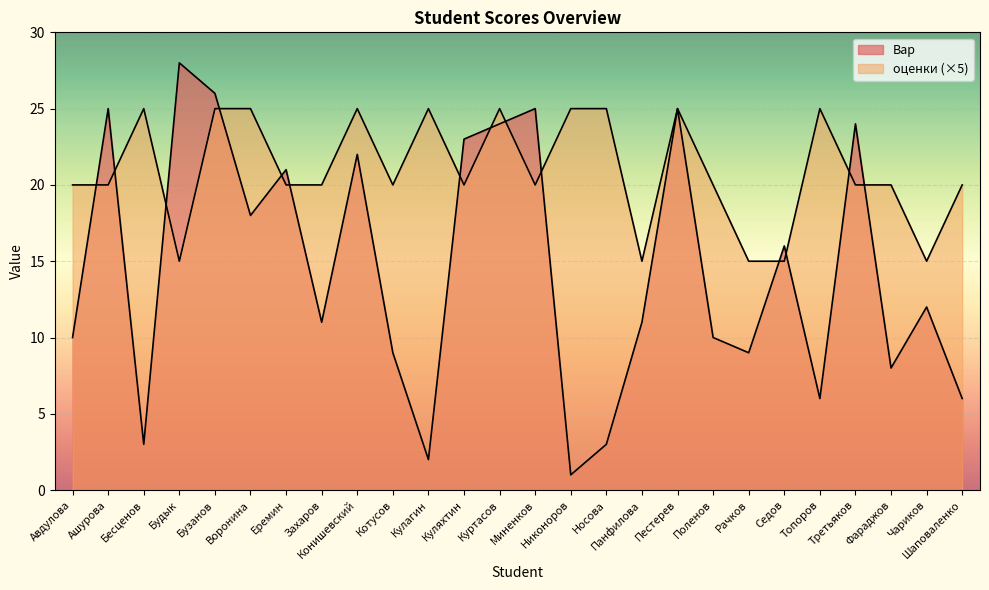

Count the number of categories in the chart.

26